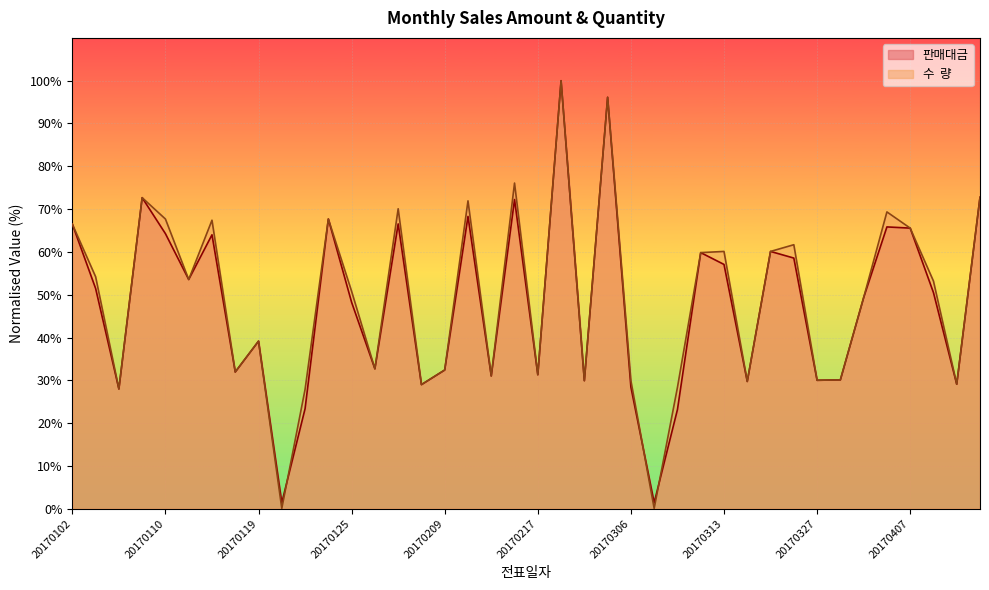

What is the total value across all series at 20170407?

131.1